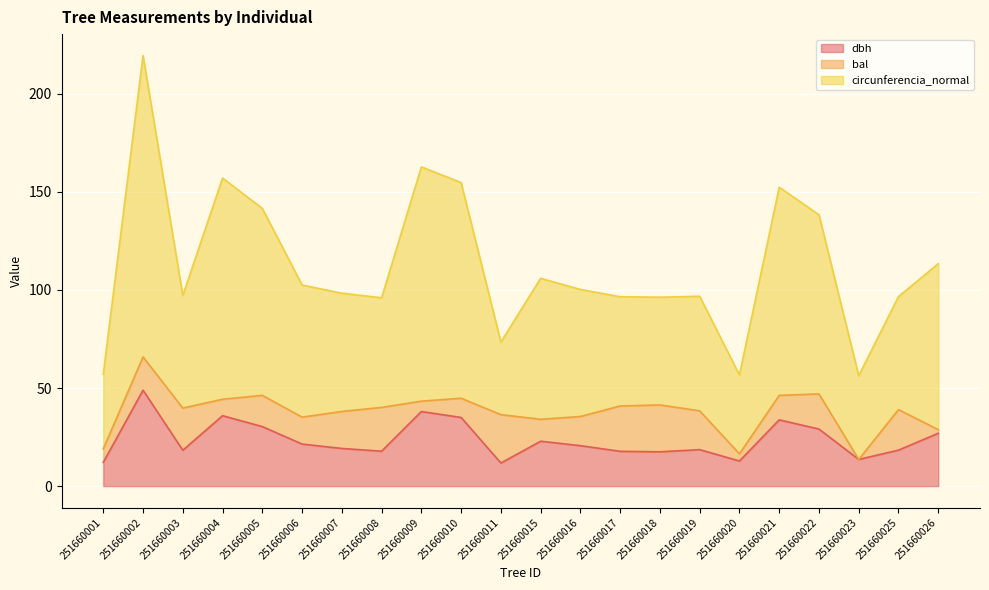

What is the sum of the circunferencia_normal values at 251660020 and 251660008?

152.6